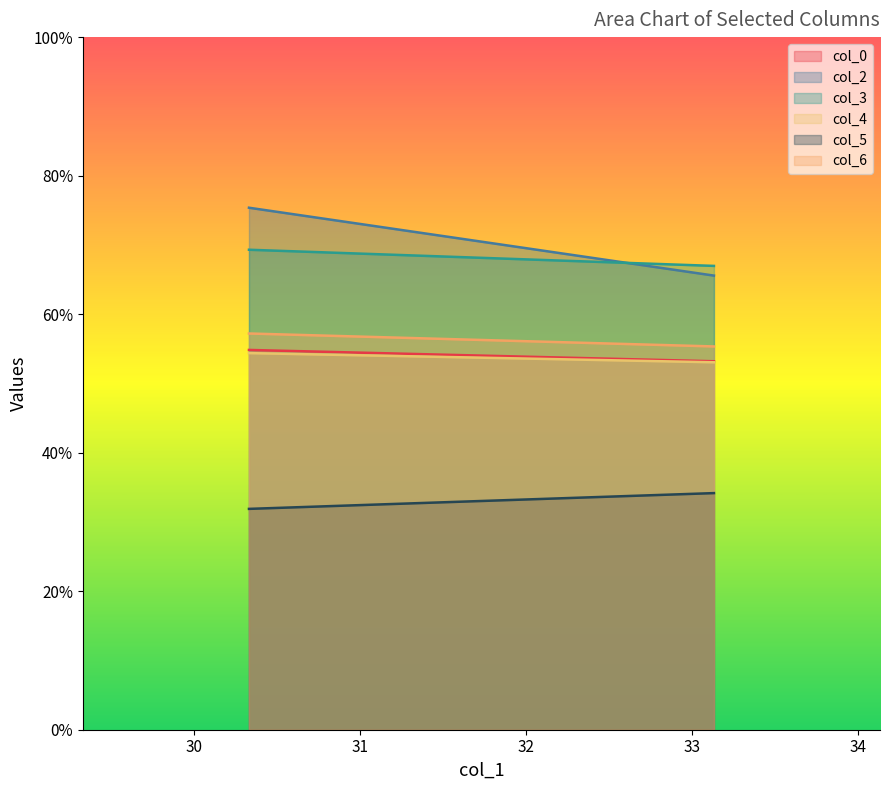

At how many categories does at least one series exceed 34?

300